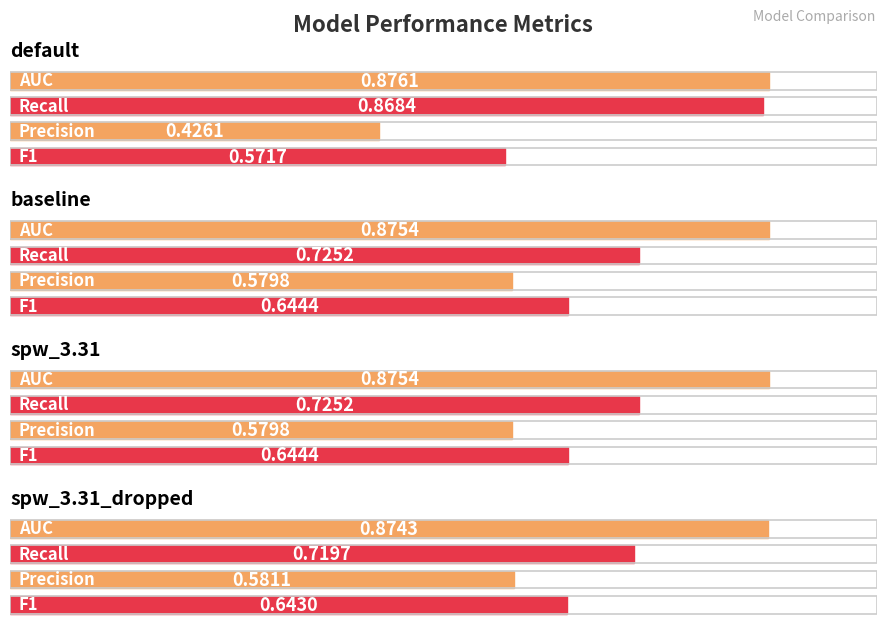

What is the label of the 1st bar from the left?

default